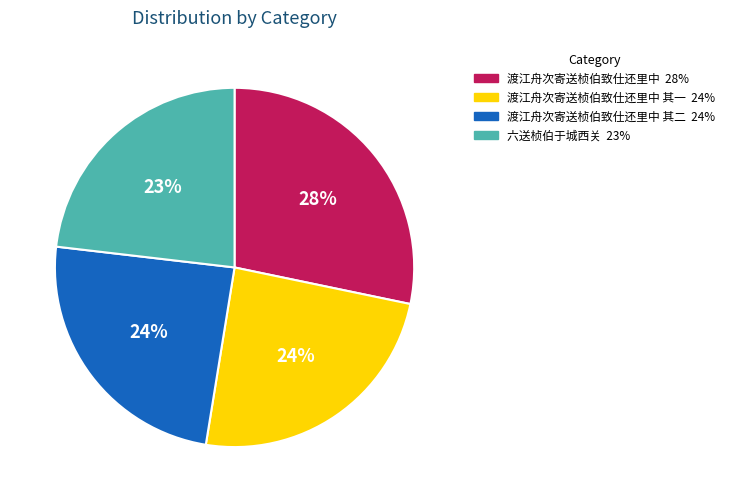

Does any single category account for the majority?

No